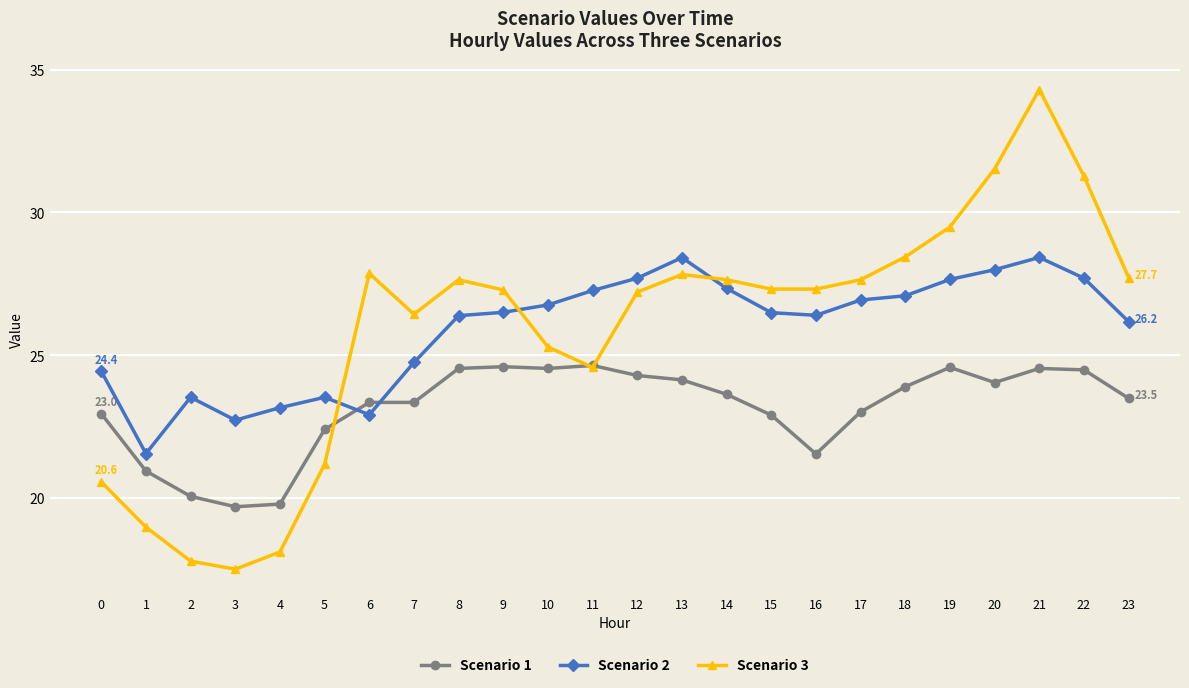

Which series has the widest spread of values?

Scenario 3